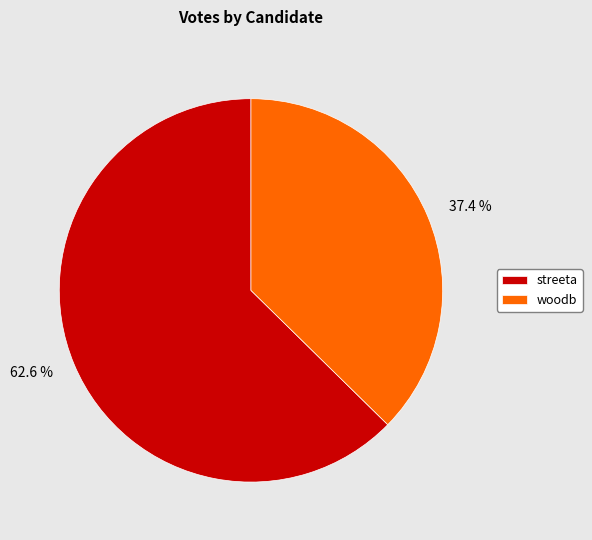

To the nearest percent, what is the difference between the largest and smallest slice percentages?

25%